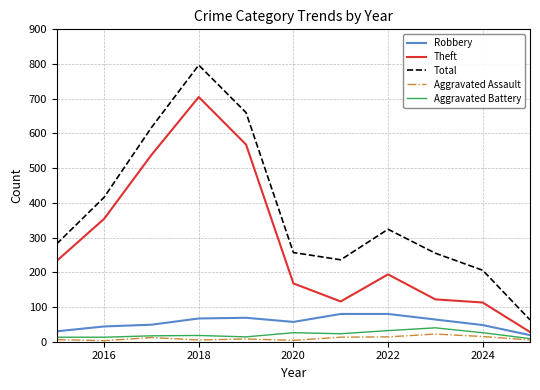

What is the maximum value for Theft?

705